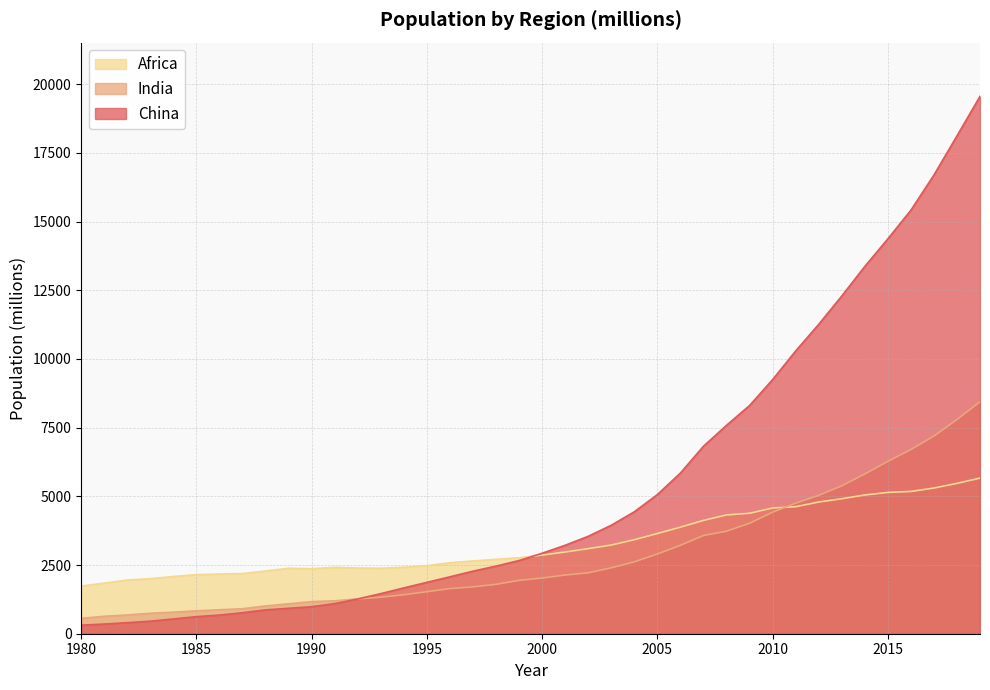

Which series changed the most between 1981 and 1994?

China